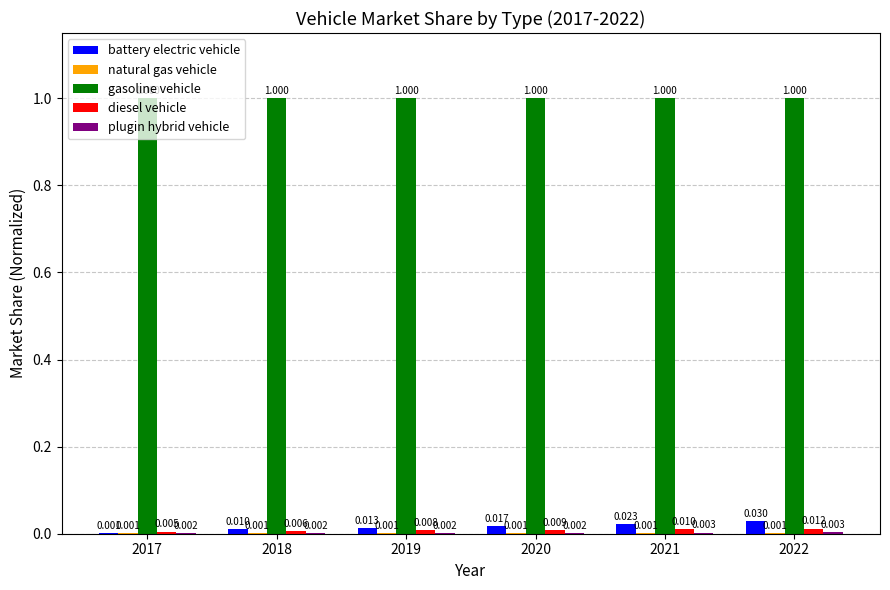

Between 2019 and 2021, which series saw the biggest shift?

battery electric vehicle